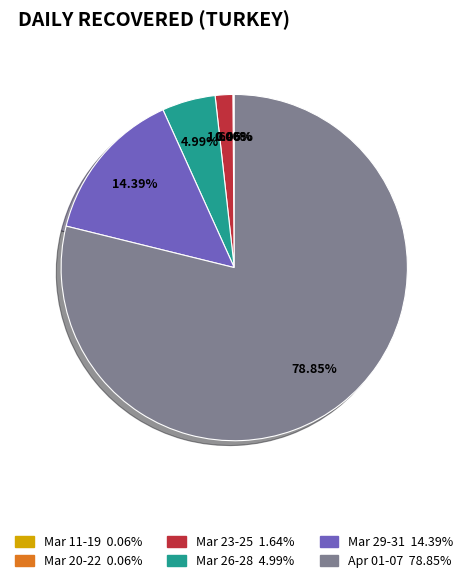

To the nearest percent, what is the average slice percentage?

17%